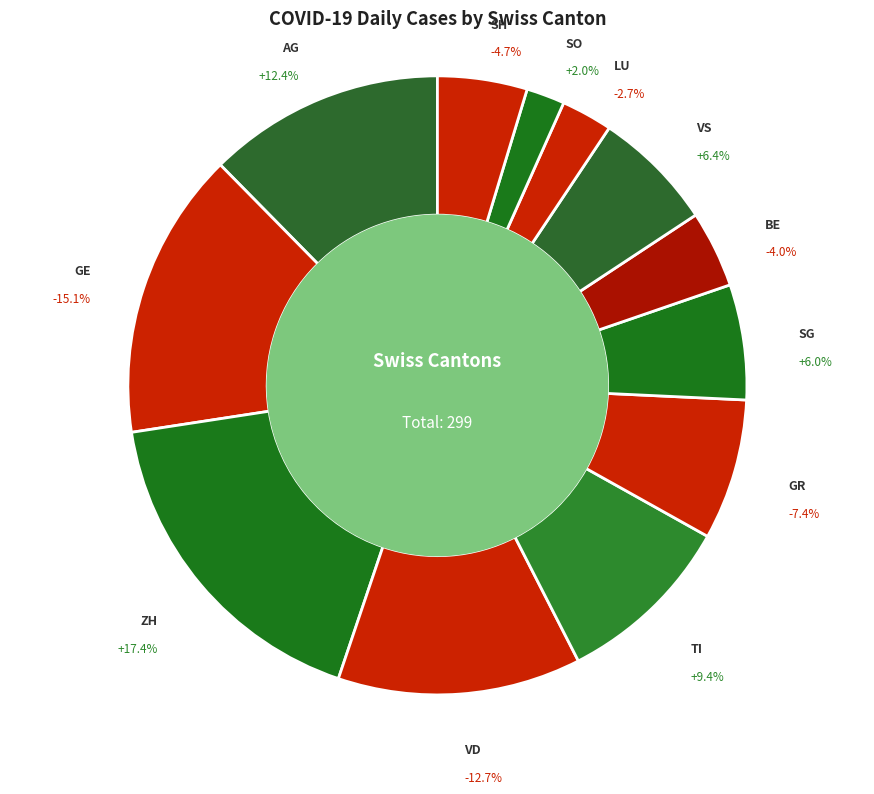

Approximately how many times larger is the value at AG compared to ZH?

0.7